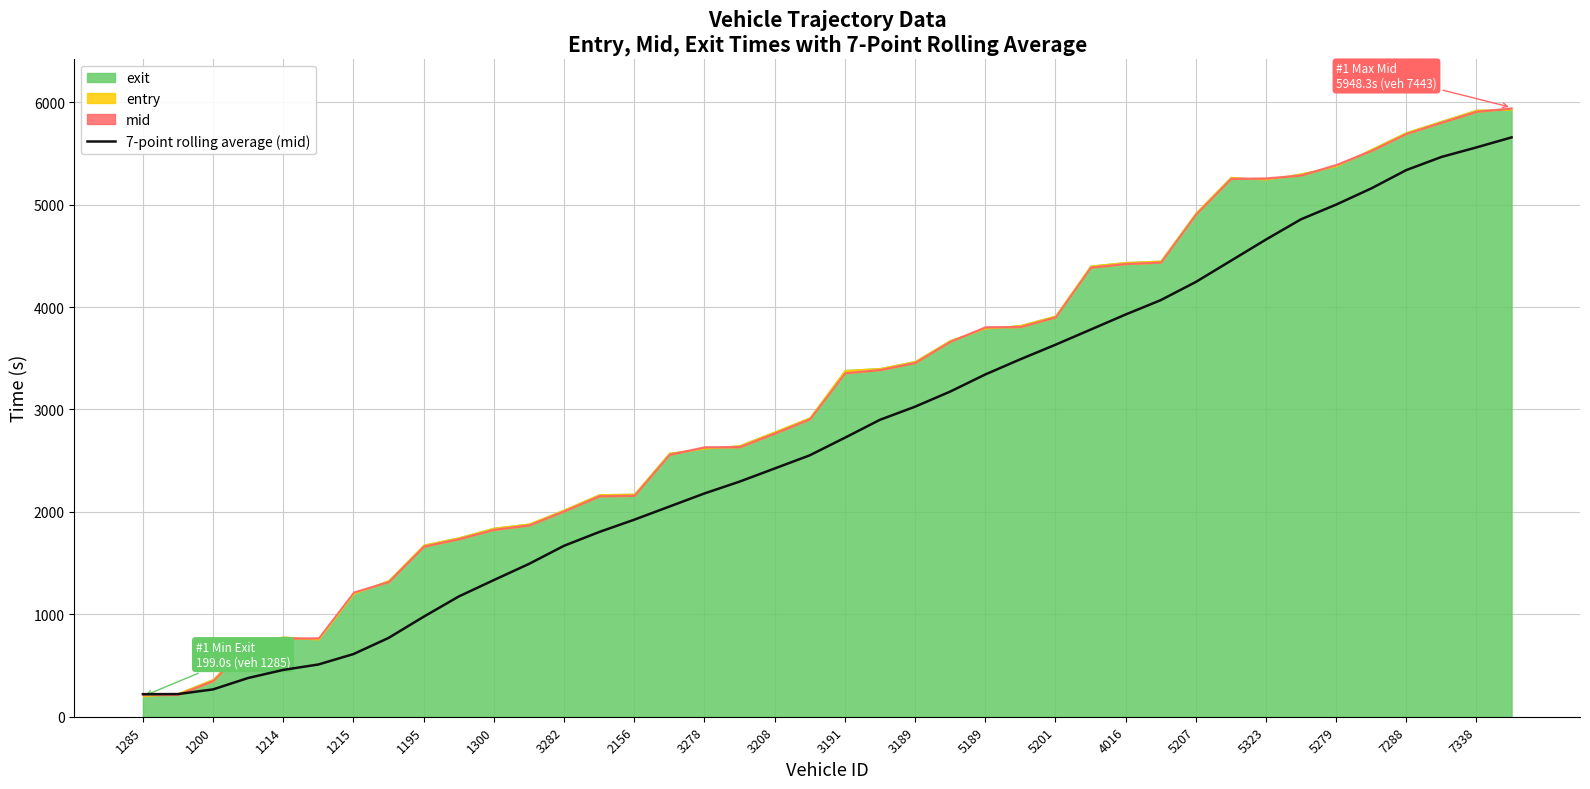

What is the highest value of the 7-point rolling average (mid) series?

5656.2